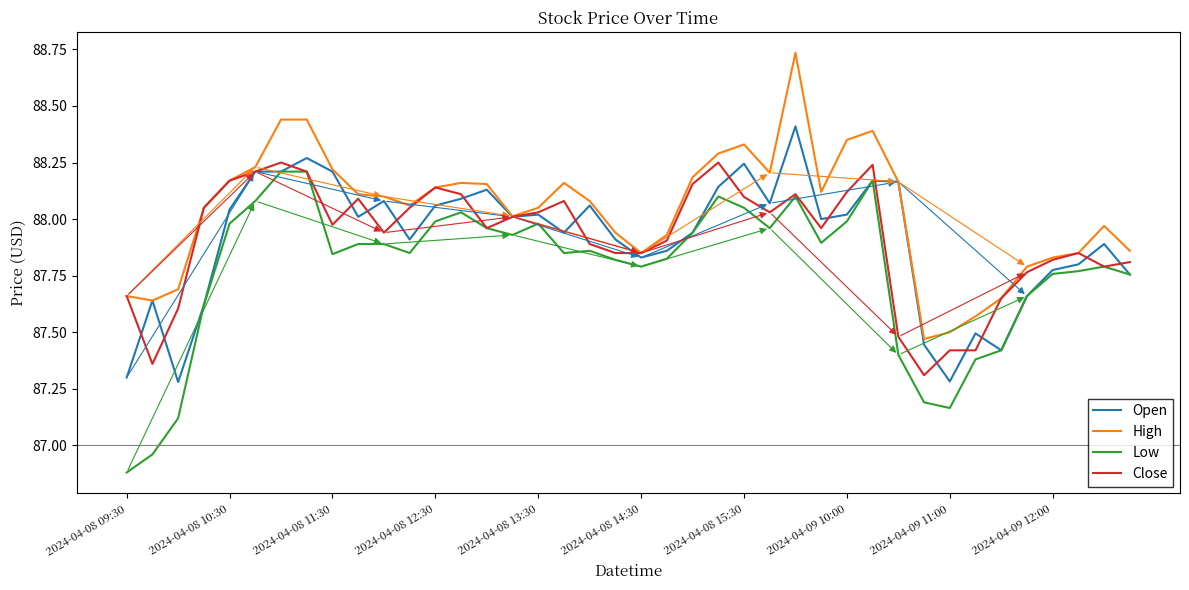

How many values in the High series exceed 88?

25